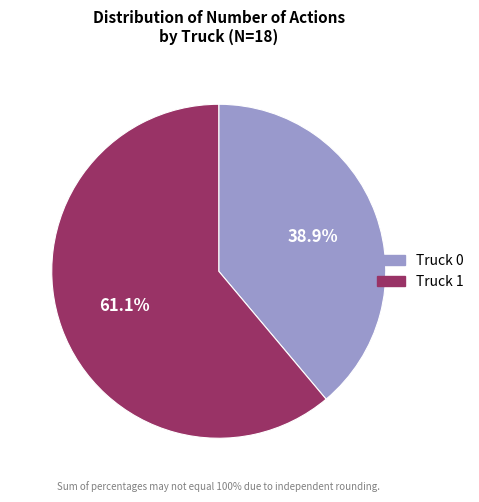

Count the number of slices in the pie.

2